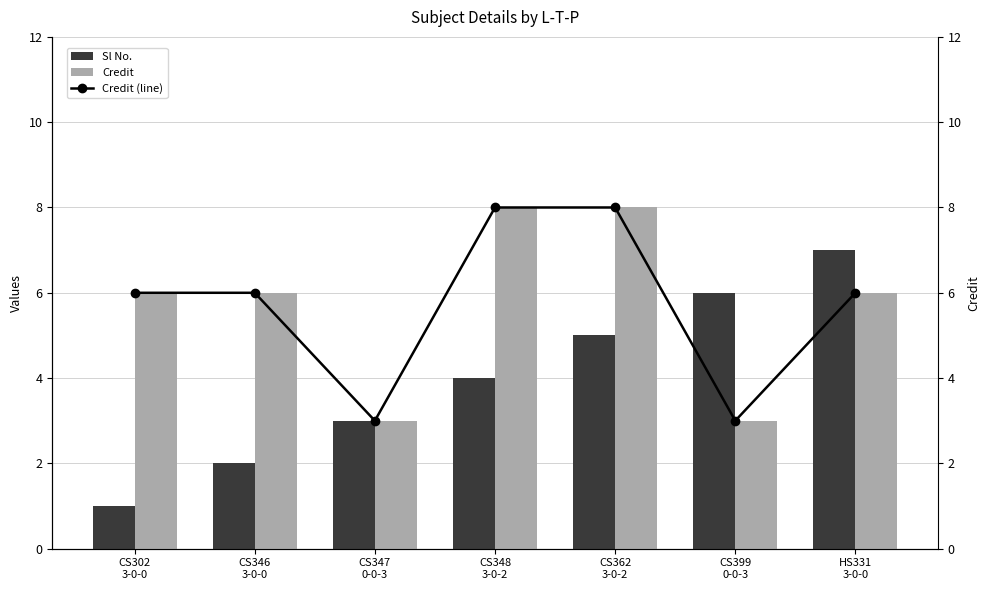

Which category has the highest value in the Credit series?

CS348
3-0-2